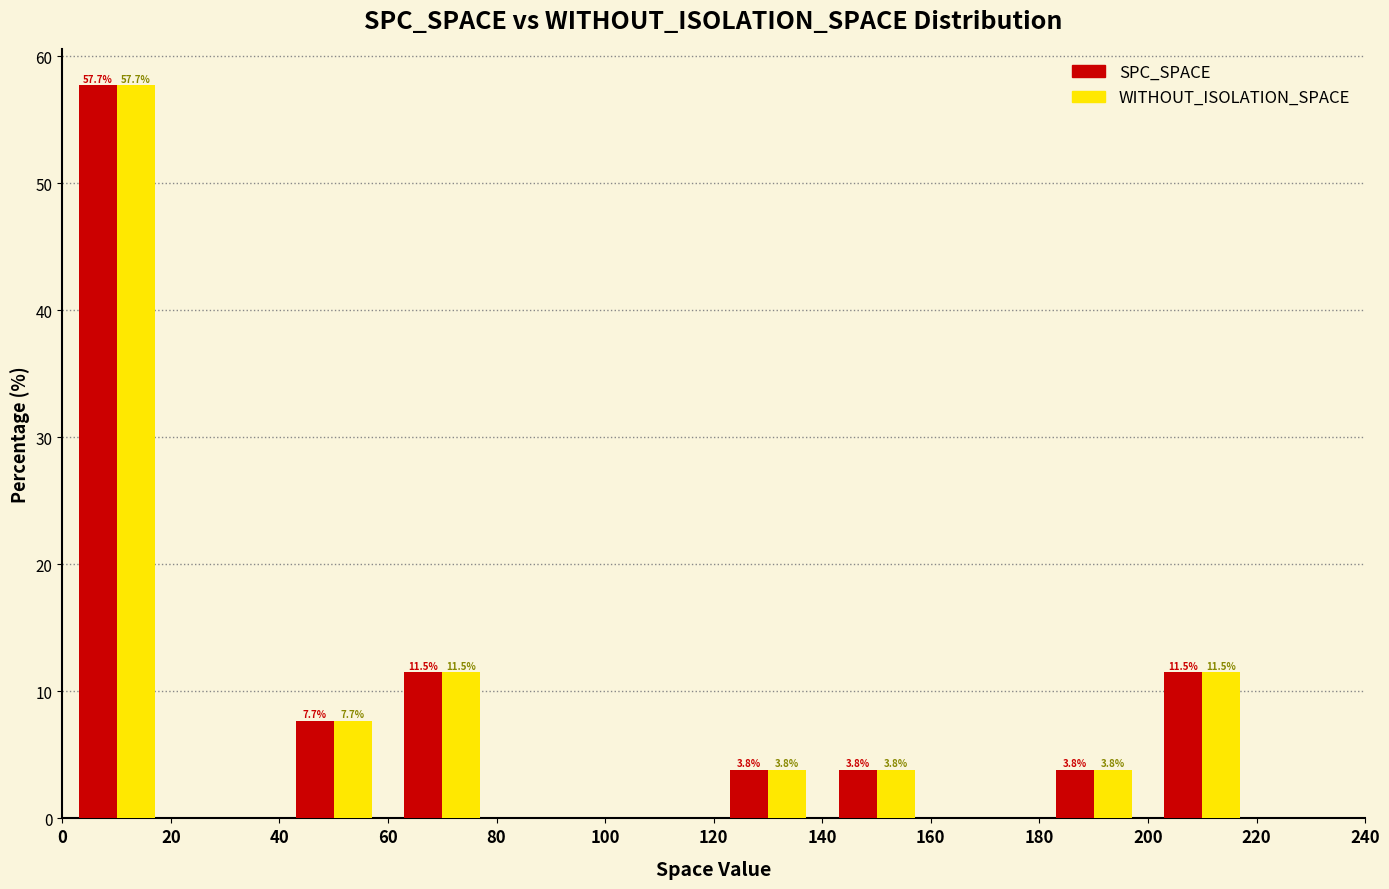

In the SPC_SPACE series, which range on the x-axis has the tallest bar?

0 to 20